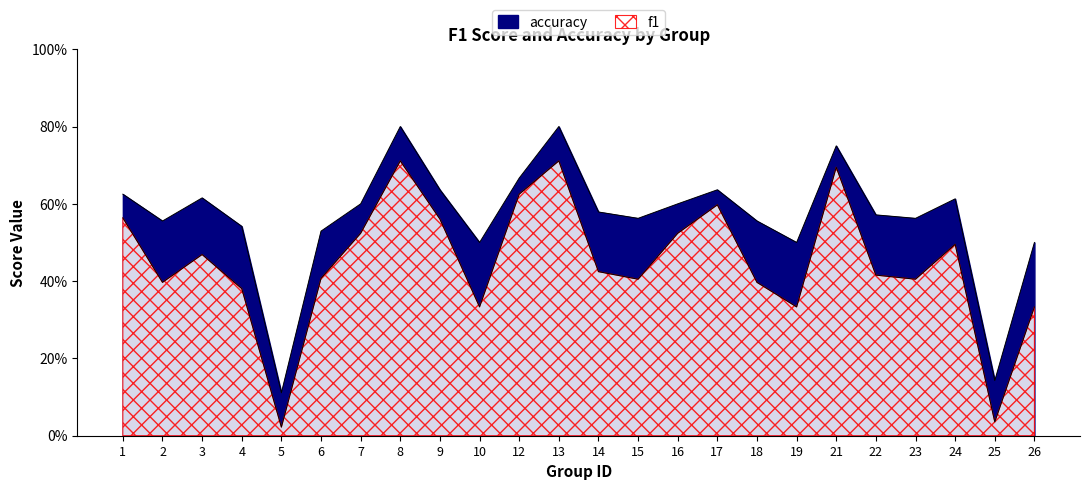

Rank the categories by accuracy value from highest to lowest.

8, 13, 21, 12, 9, 17, 1, 3, 24, 7, 16, 14, 22, 15, 23, 2, 18, 4, 6, 10, 19, 26, 25, 5